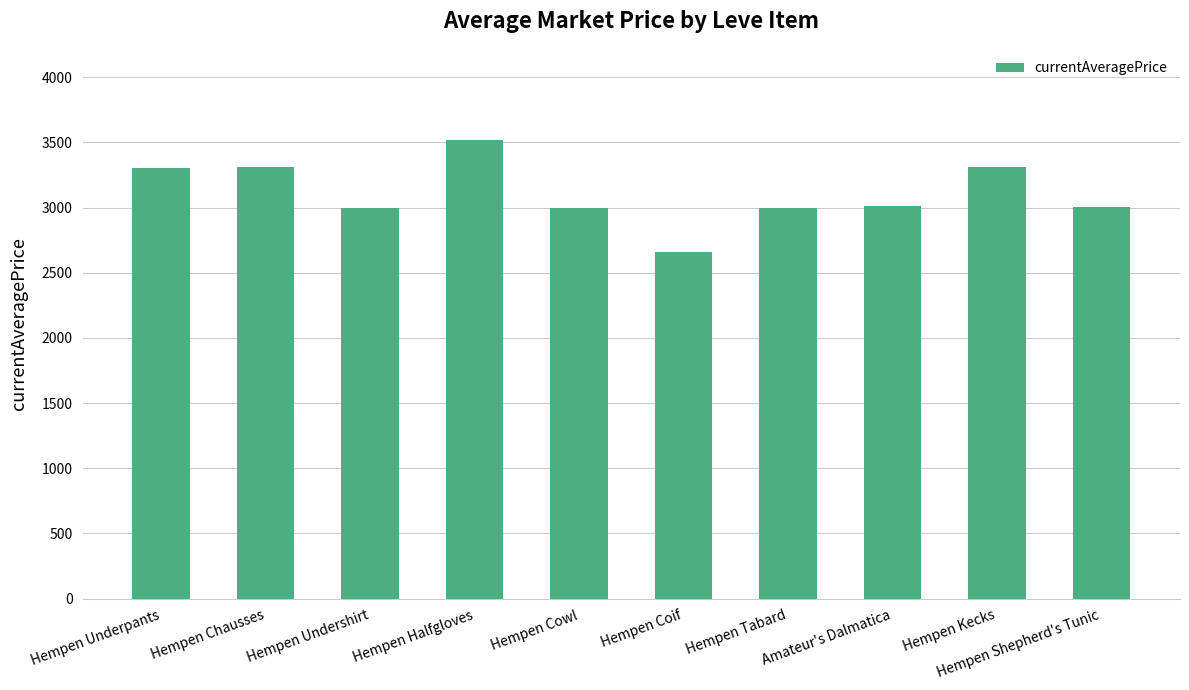

What is the minimum value shown in the chart?

2661